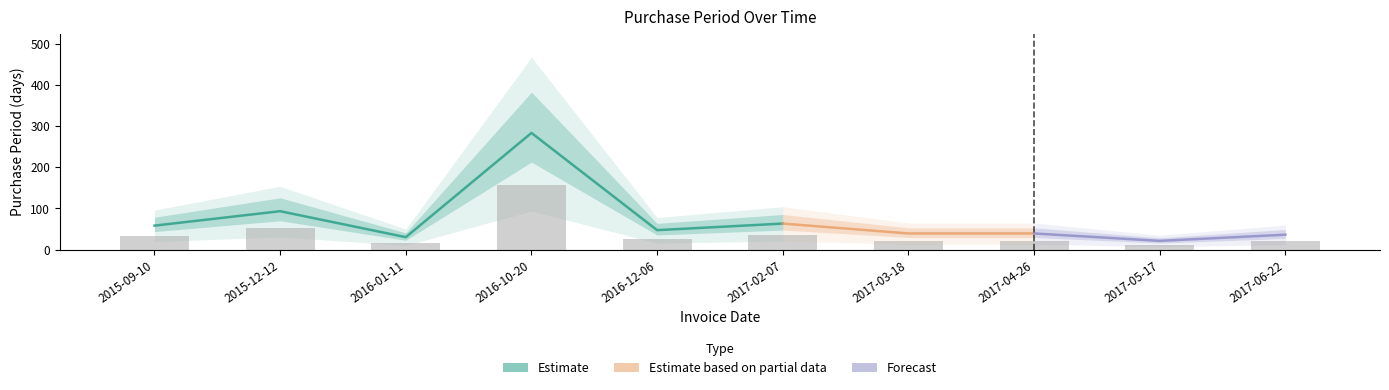

What is the minimum value shown in the chart?

11.6